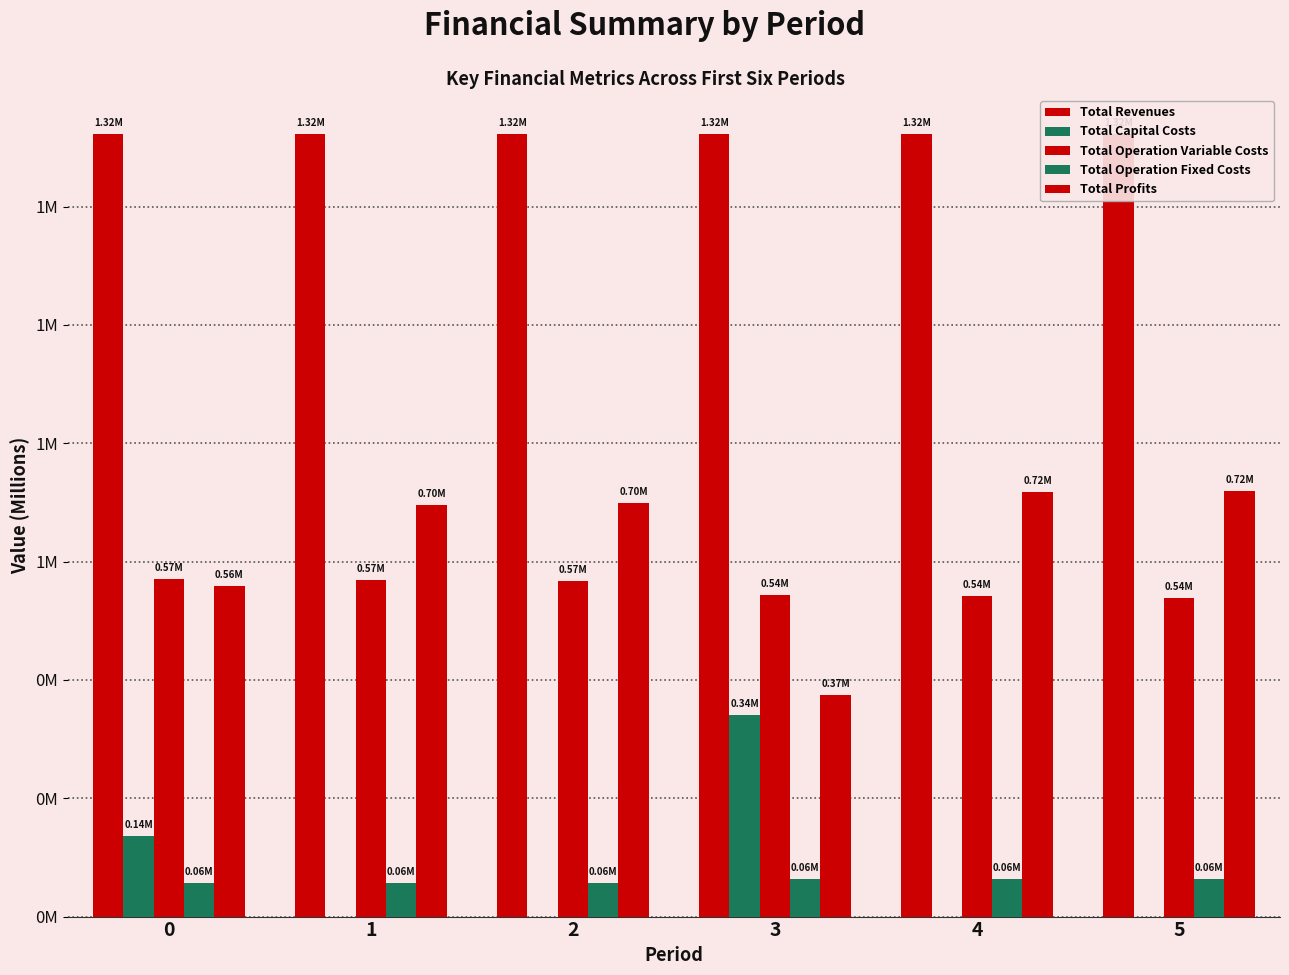

What is the difference between the maximum and minimum values in the Total Capital Costs series?

0.3